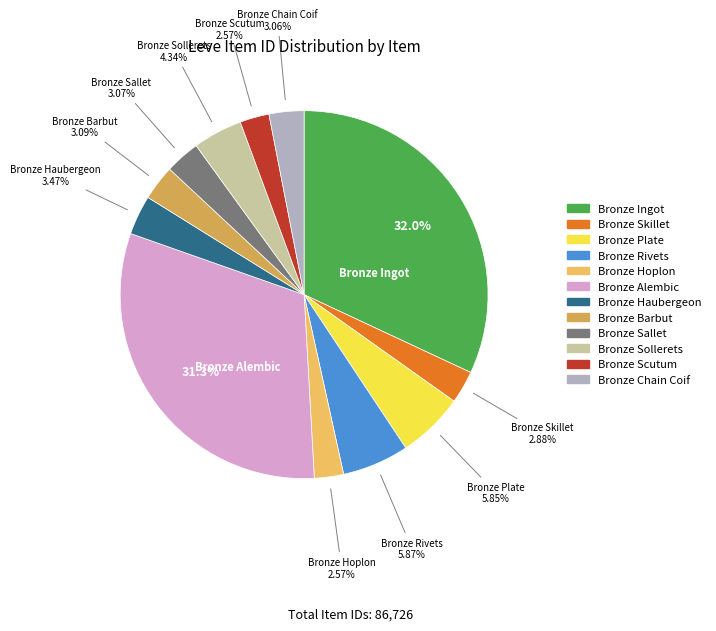

Between Bronze Hoplon and Bronze Alembic, which is larger?

Bronze Alembic